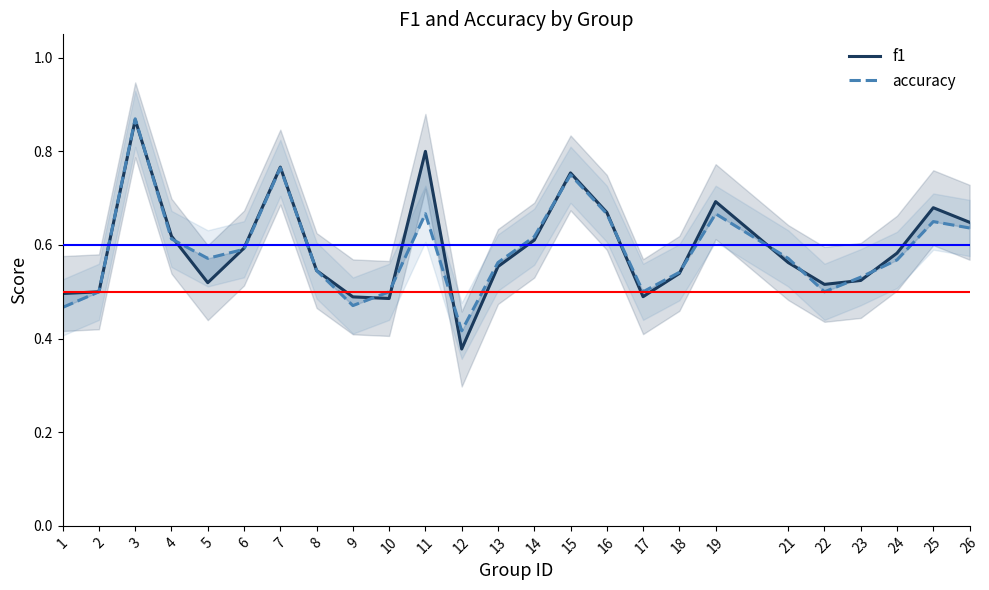

What is the average value of the accuracy series?

0.6